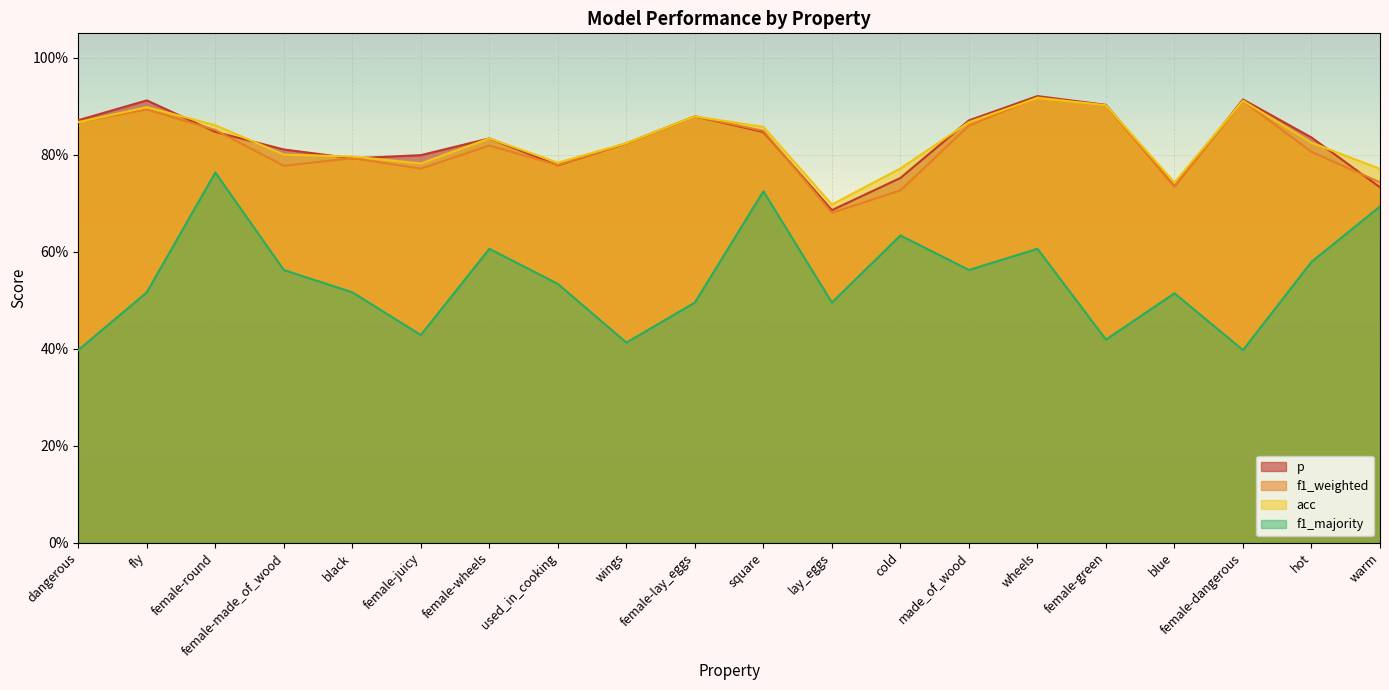

Rank the categories by f1_majority value from lowest to highest.

dangerous, female-dangerous, wings, female-green, female-juicy, female-lay_eggs, lay_eggs, blue, fly, black, used_in_cooking, female-made_of_wood, made_of_wood, hot, female-wheels, wheels, cold, warm, square, female-round